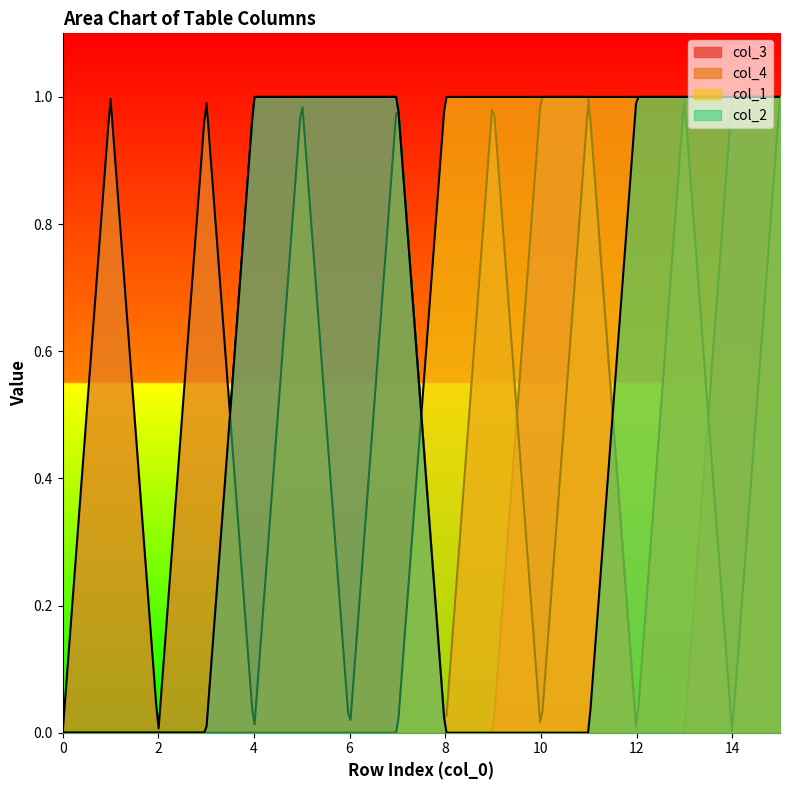

At 0, list the series in order from smallest to largest.

col_3, col_4, col_1, col_2